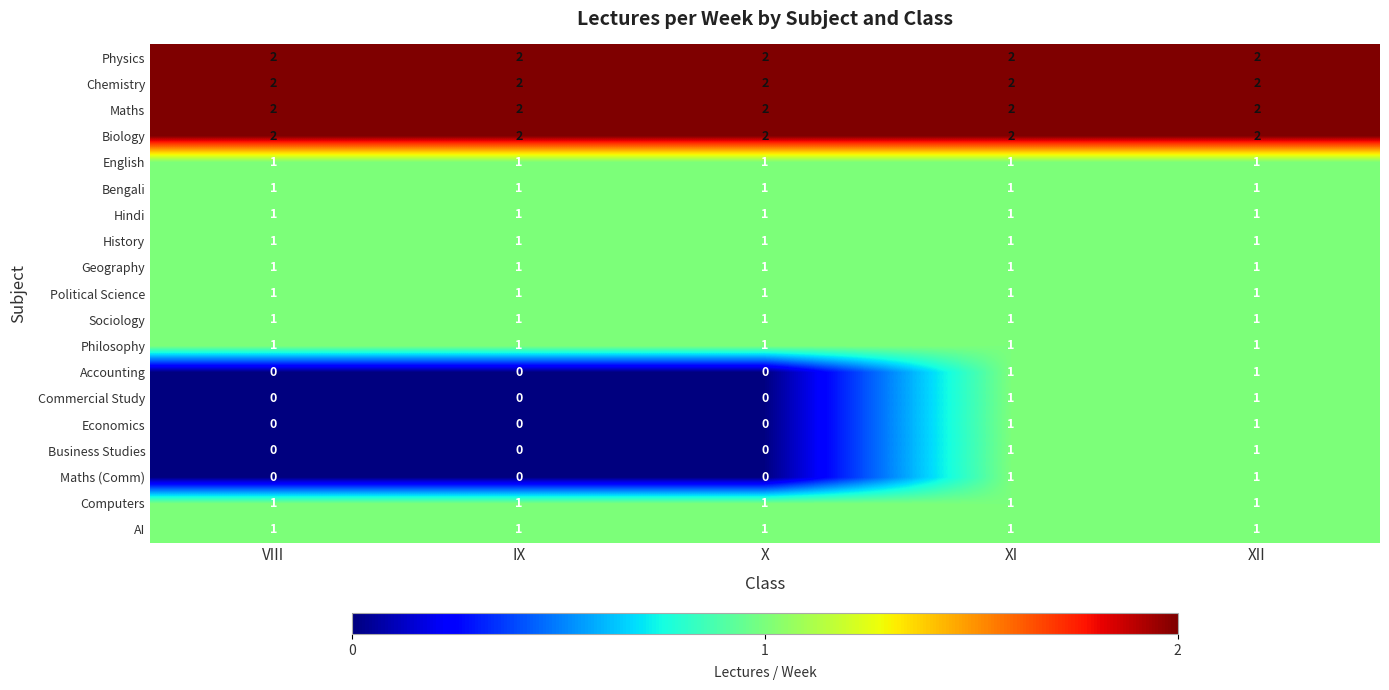

Is the value of Chemistry at VIII greater than the value of AI at IX?

Yes